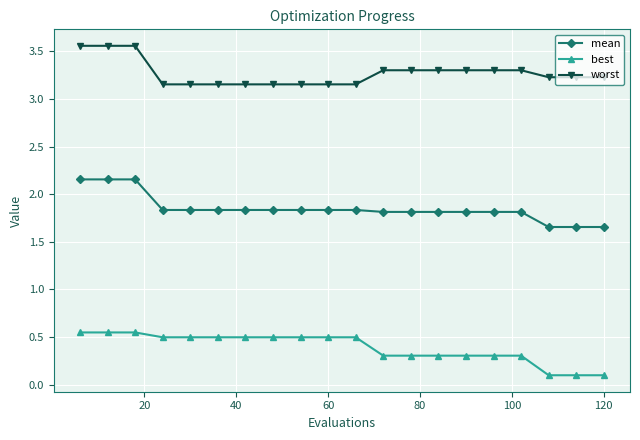

Count the mean values in the range 1 to 2.

17